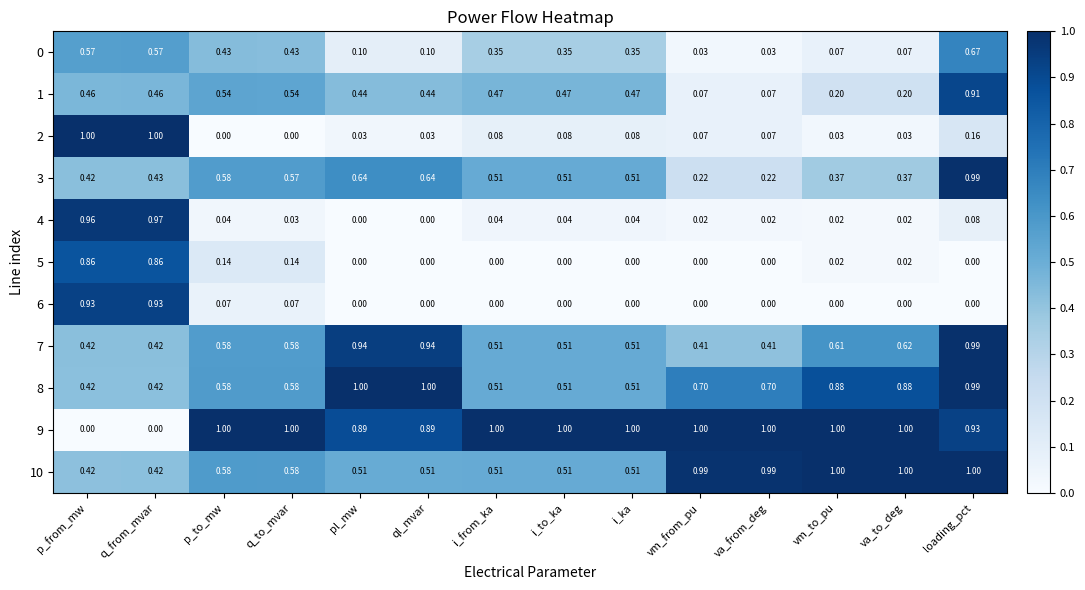

Is the value of 0 at i_from_ka greater than the value of 4 at ql_mvar?

Yes